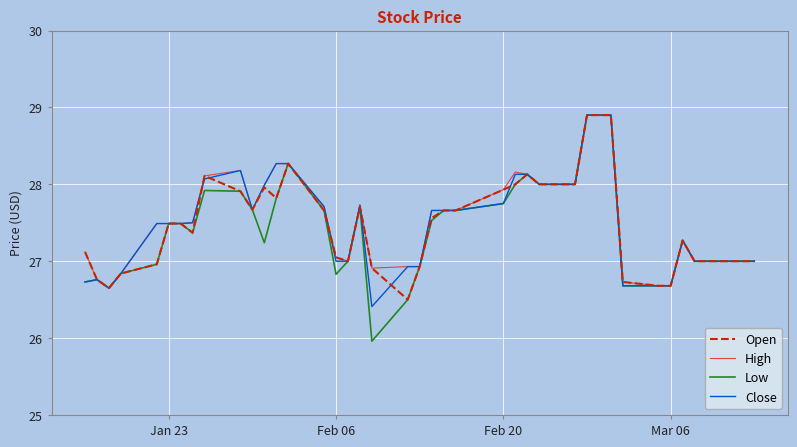

True or false: Open and Close intersect in this chart.

True